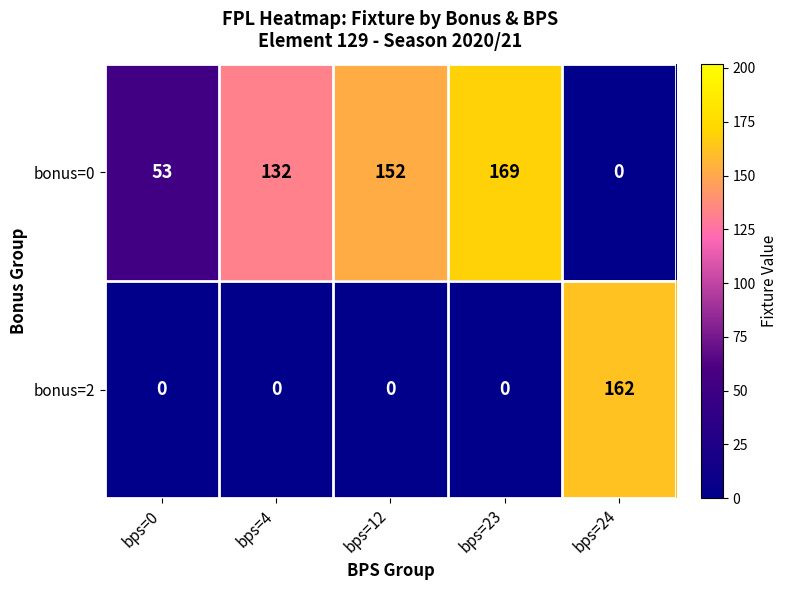

Count the number of data series in this chart.

2